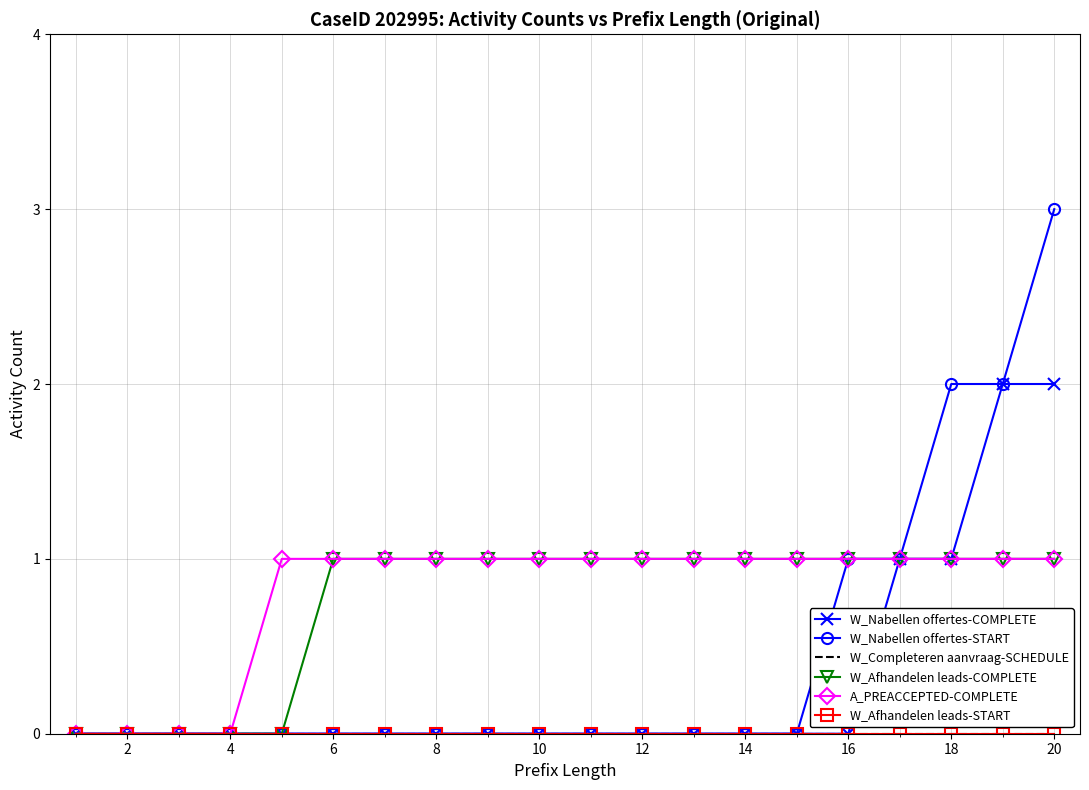

Which series has the largest range (max minus min)?

W_Nabellen offertes-START